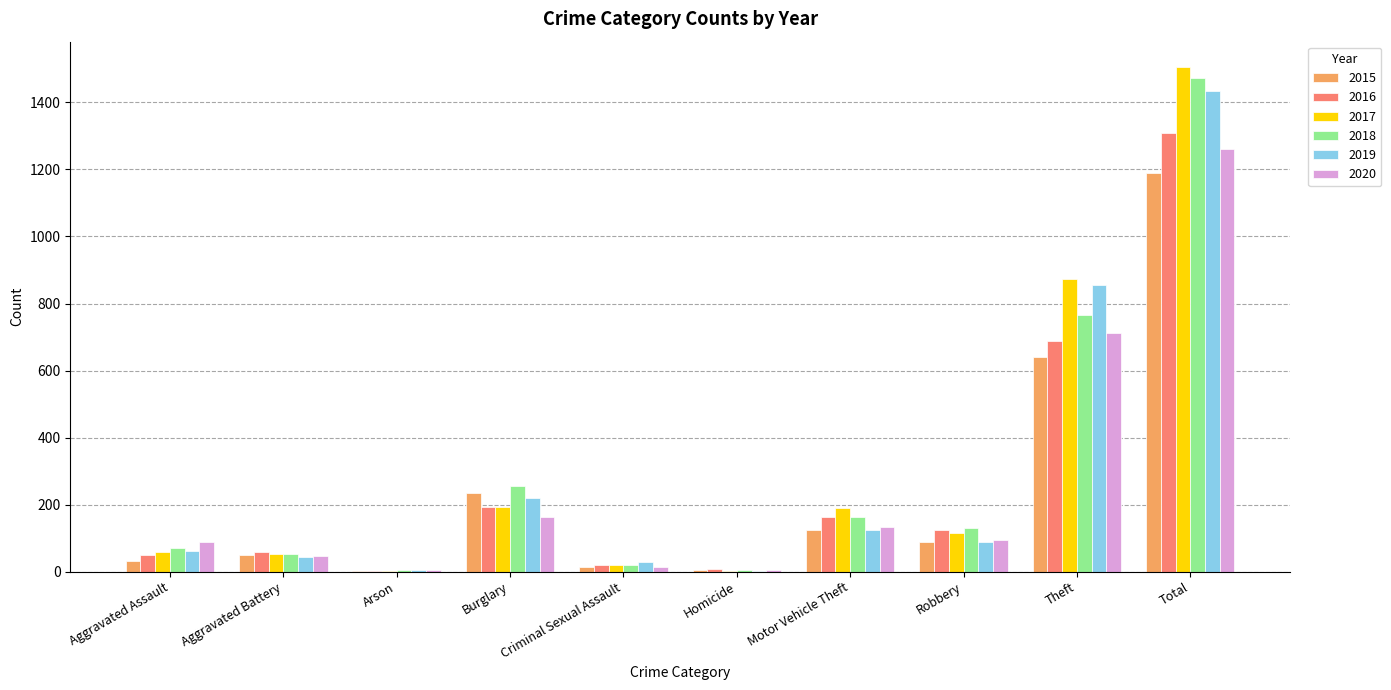

The value of 2017 at Aggravated Assault is 59. True or false?

True